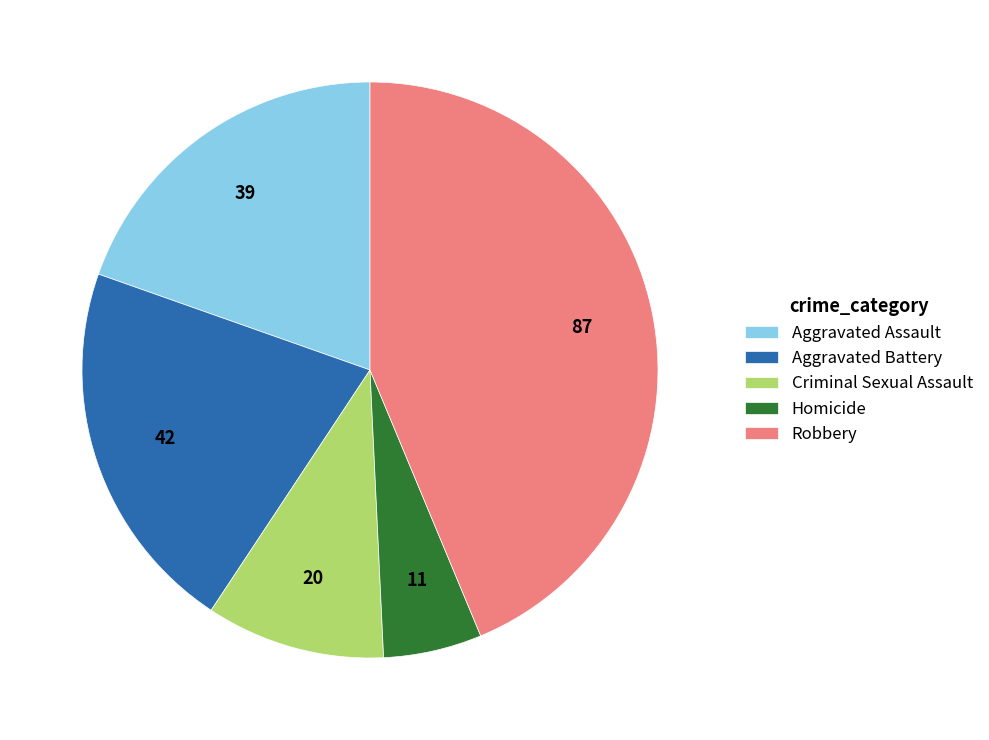

Is the sum of Homicide and Robbery greater than half?

No